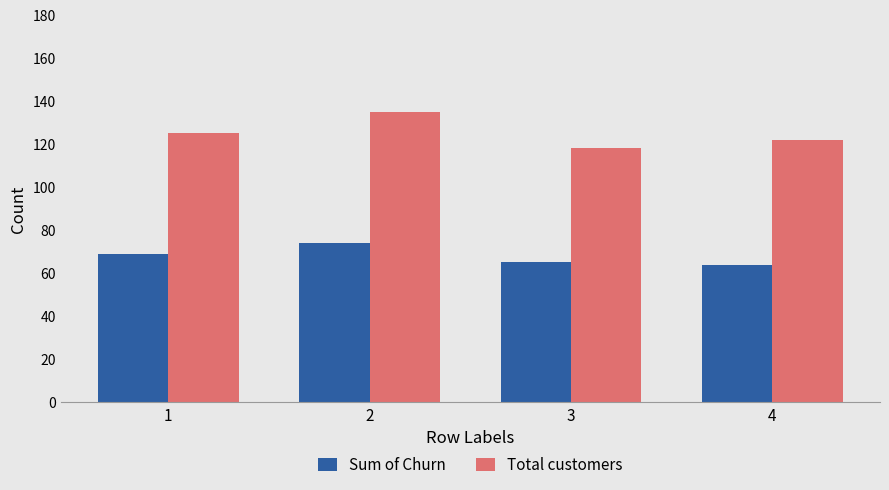

Between 1 and 2, which series saw the biggest shift?

Total customers